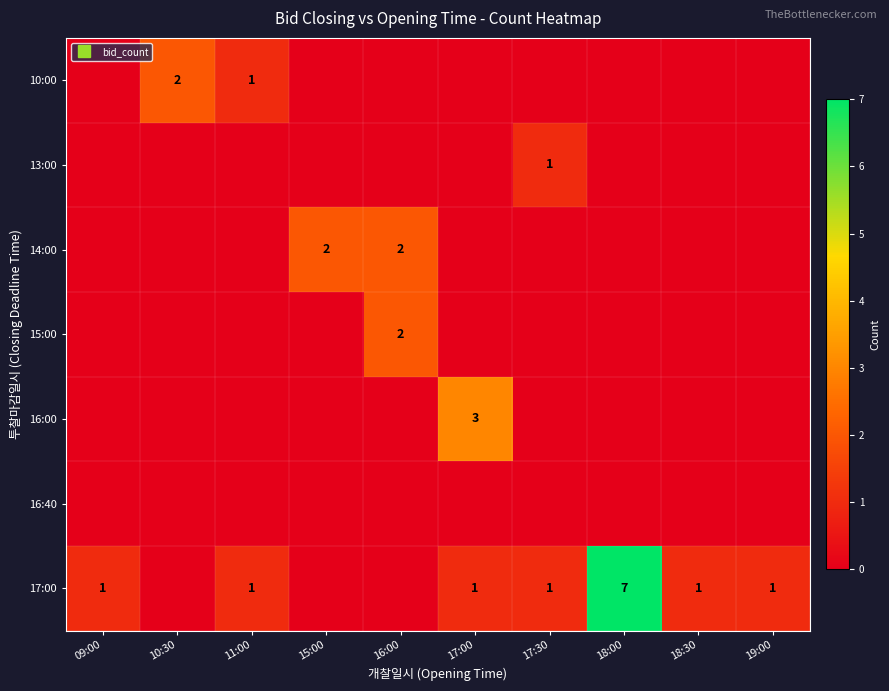

What is the maximum value shown in the chart?

7